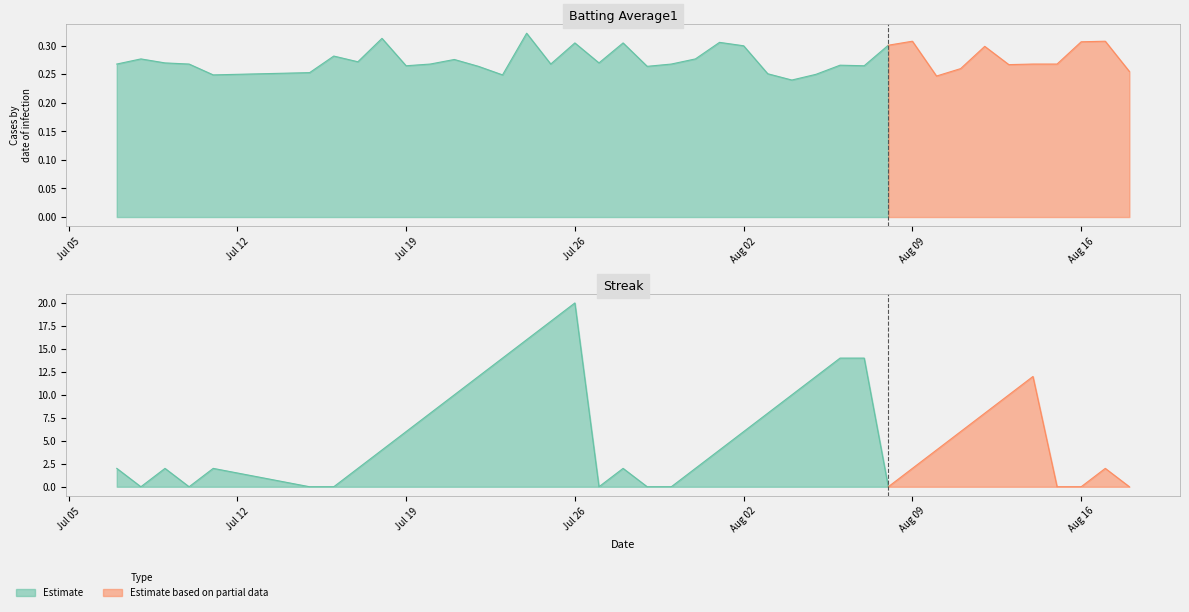

What is the sum of the Streak values at 2010-07-11 and 2010-08-12?

10.0